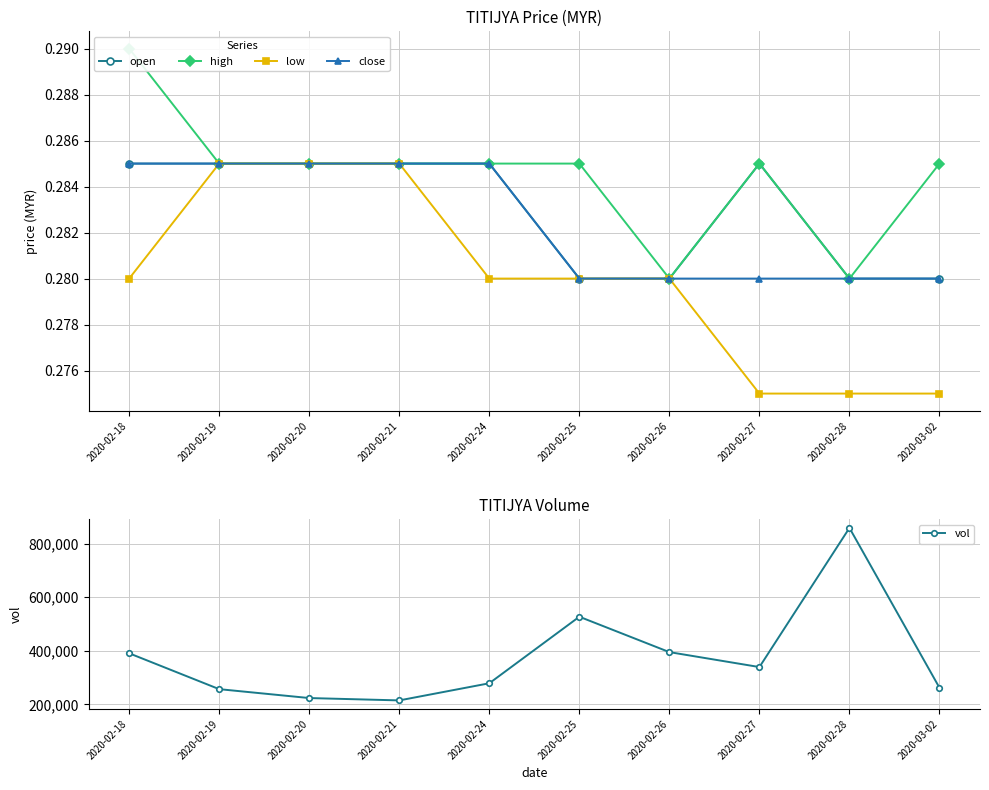

True or false: close and open intersect in this chart.

False